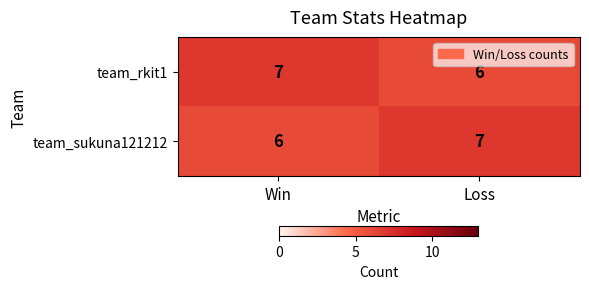

What is the minimum value shown in the chart?

6